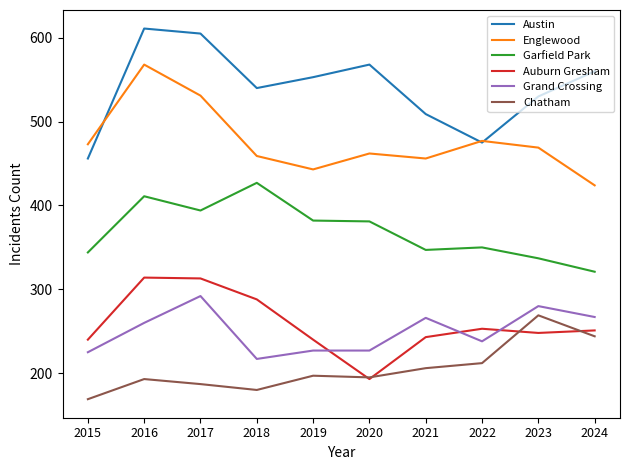

Rank the series by their maximum value, from lowest to highest.

Chatham, Grand Crossing, Auburn Gresham, Garfield Park, Englewood, Austin